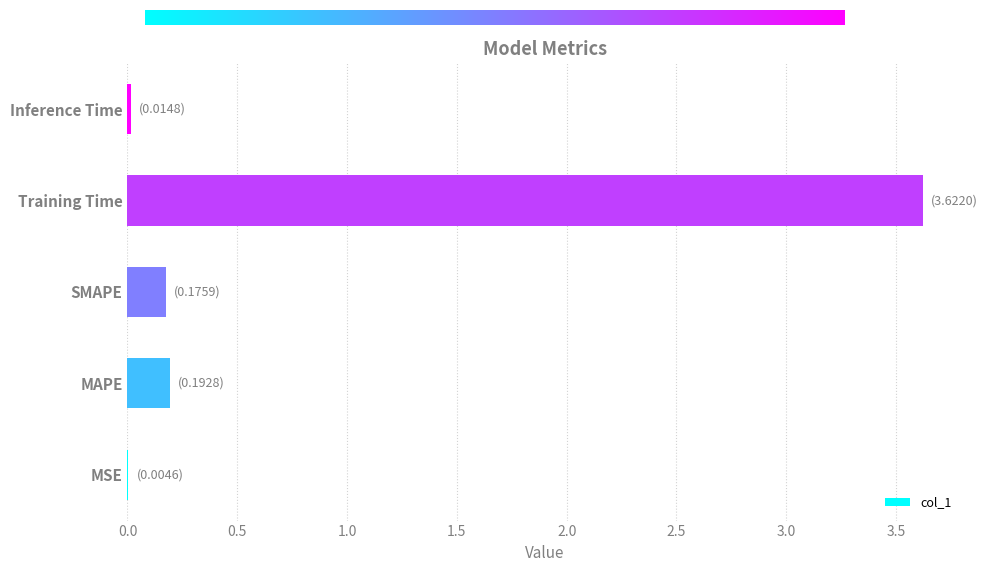

What is the maximum value shown in the chart?

3.6